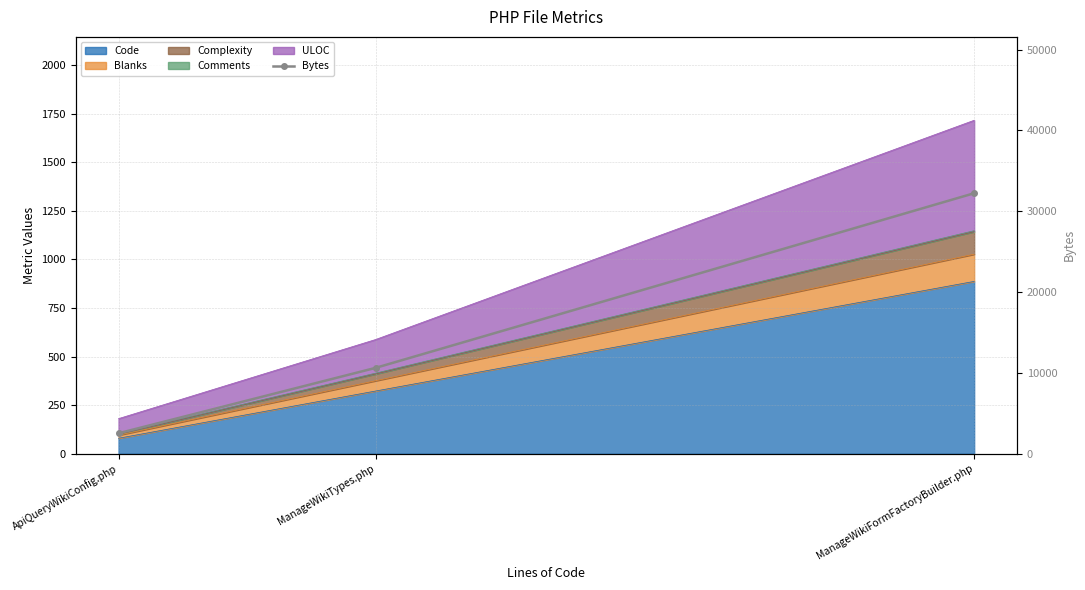

Is it true that the value at ManageWikiFormFactoryBuilder.php is 50289?

False